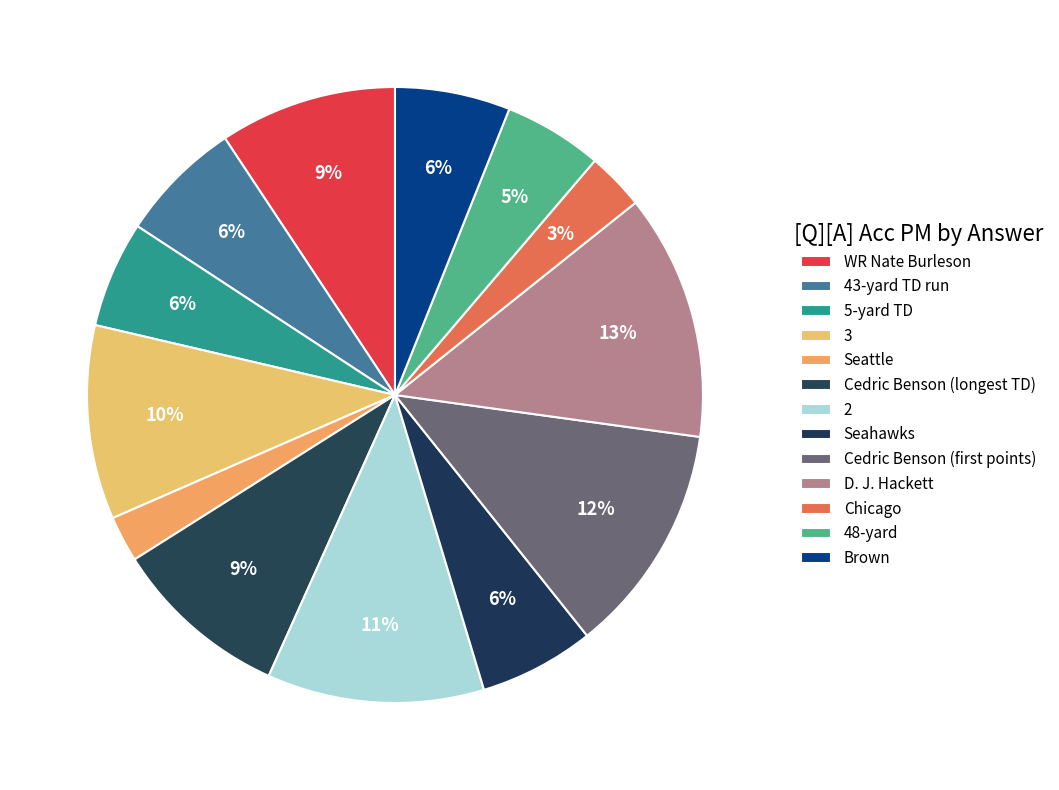

Is it true that WR Nate Burleson is 9% of the pie?

True